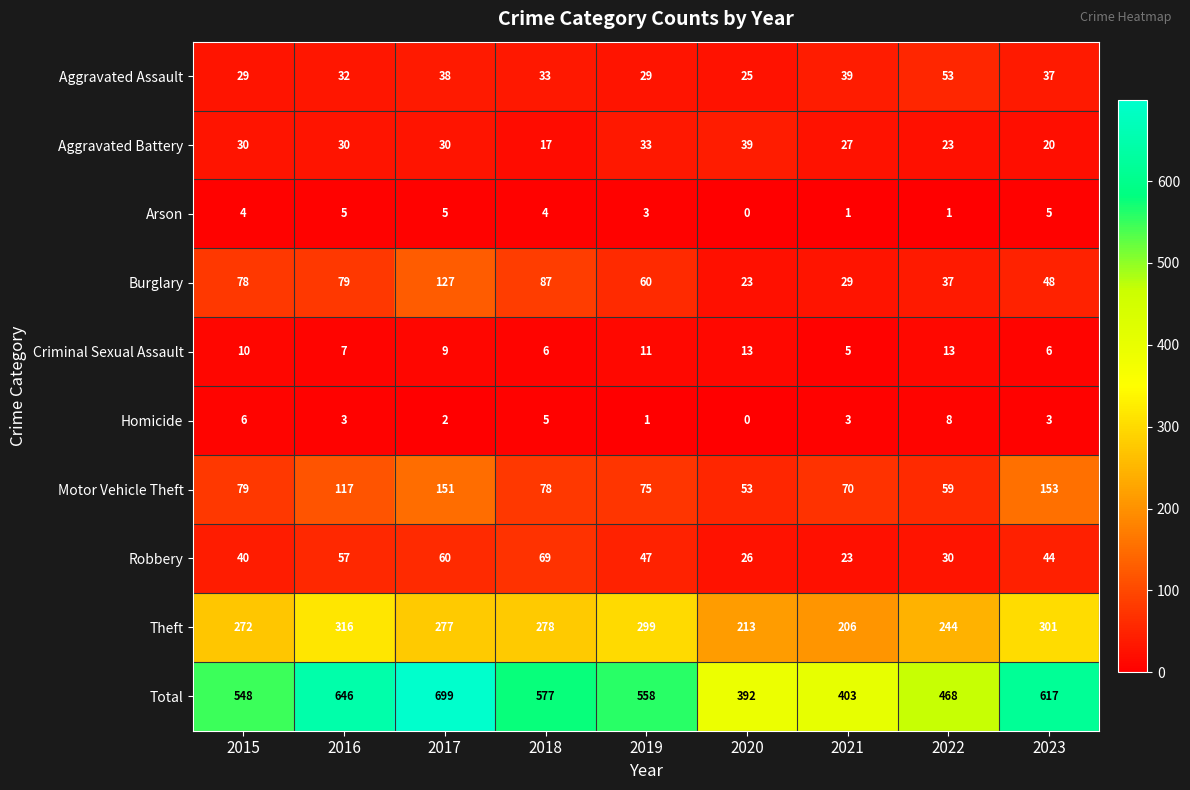

What is the difference between the maximum and minimum values in the Robbery series?

46